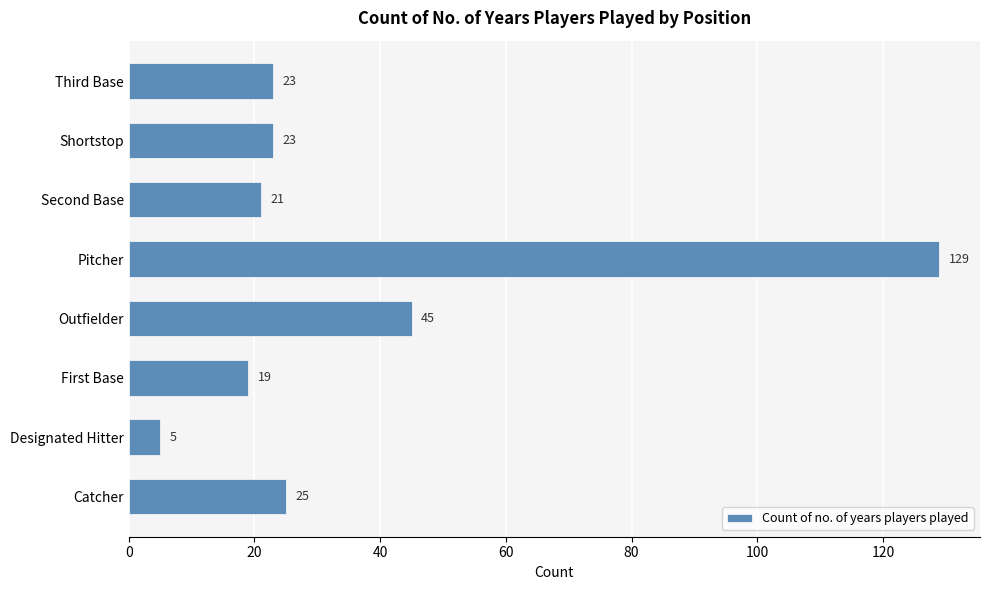

What is the greatest value displayed?

129